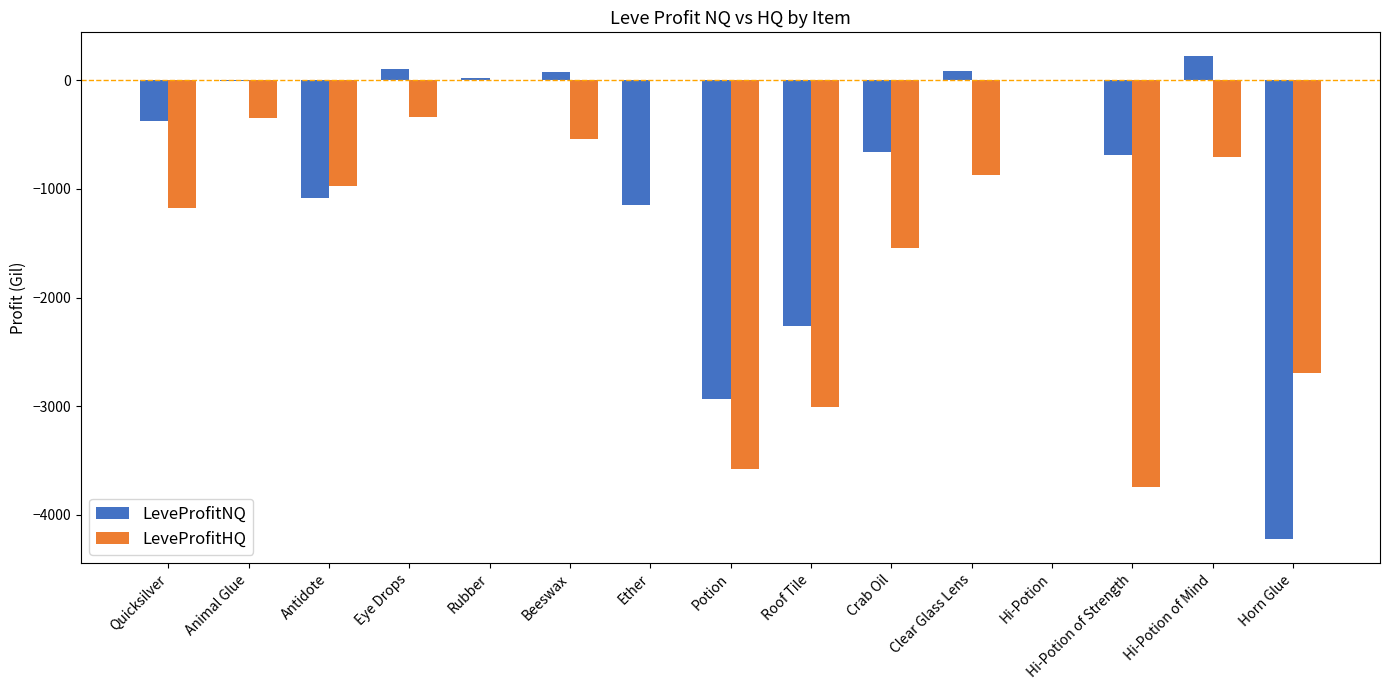

Are the bars grouped side by side (vs. stacked)?

Yes